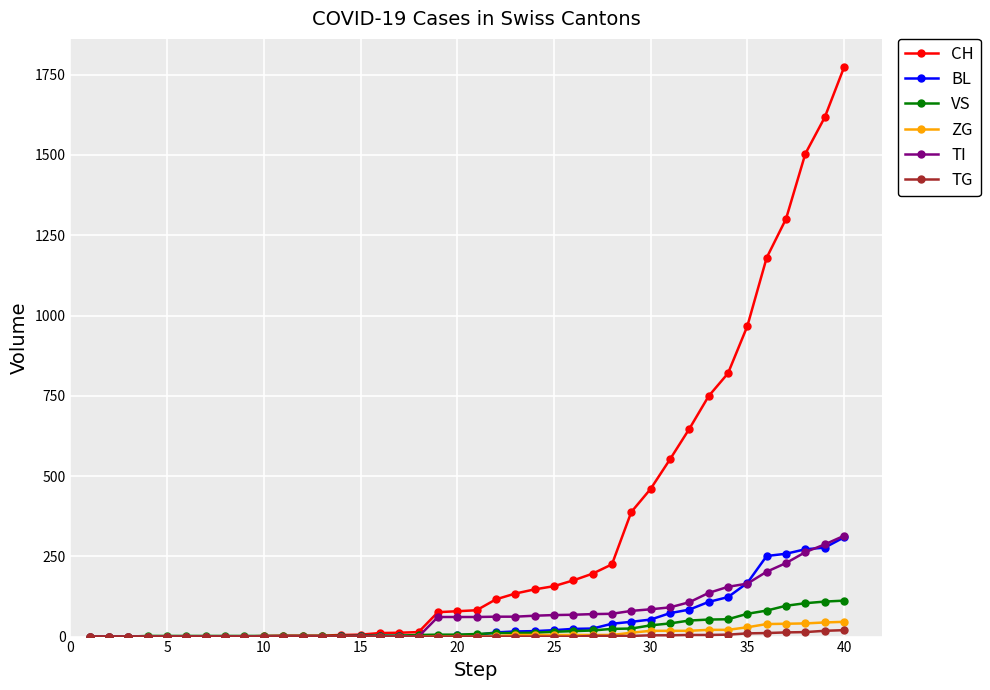

What is the highest value of the BL series?

309